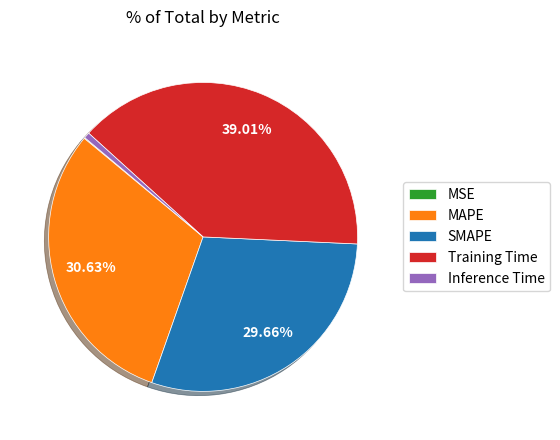

Does Training Time account for over 50% of the chart?

No